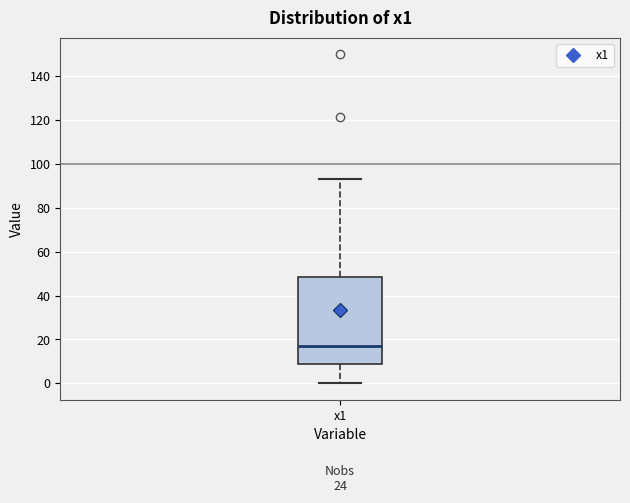

Read this box plot against the y-axis: the position of the median line, the range covered by the box, and the ends of both whiskers. The values are not printed on the chart, so give them approximately, as read against the axis.

median 18, box 8 to 48, whiskers 0 to 94